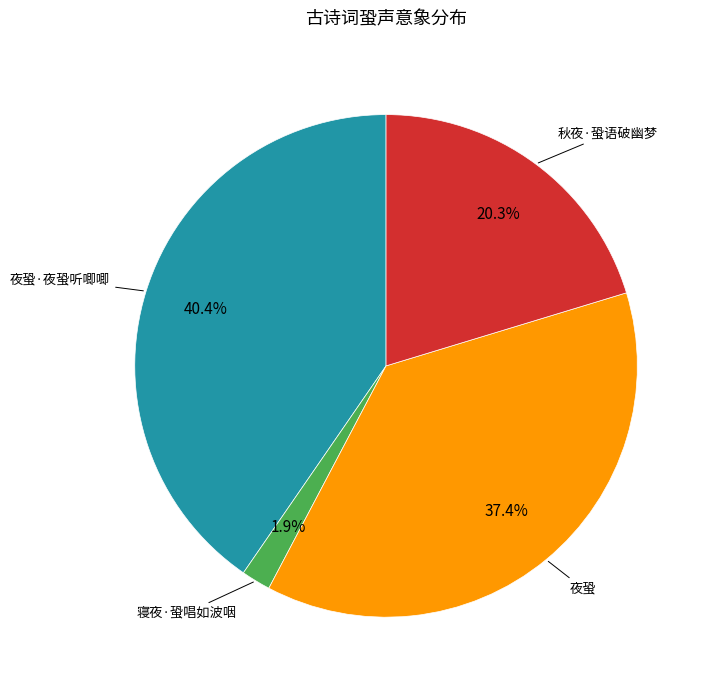

To the nearest percent, what is the difference between the largest and smallest slice percentages?

39%